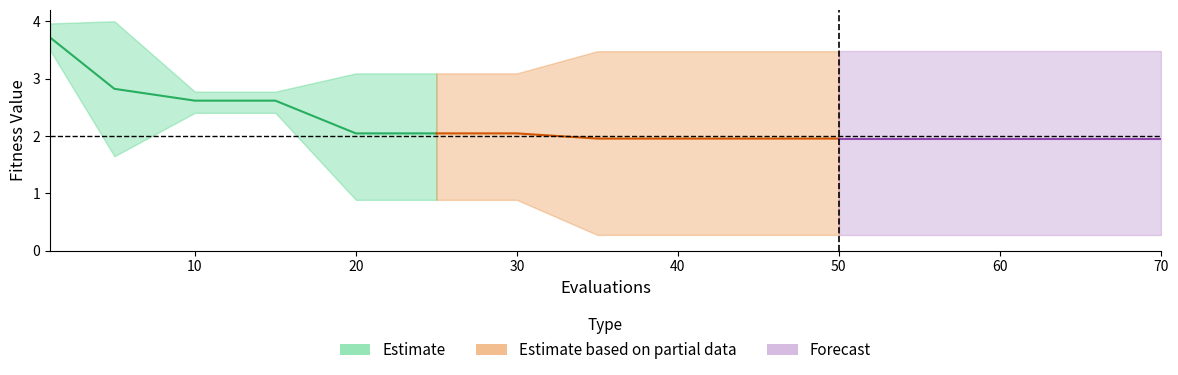

What is the sum of the mean values at 55 and 65?

3.9